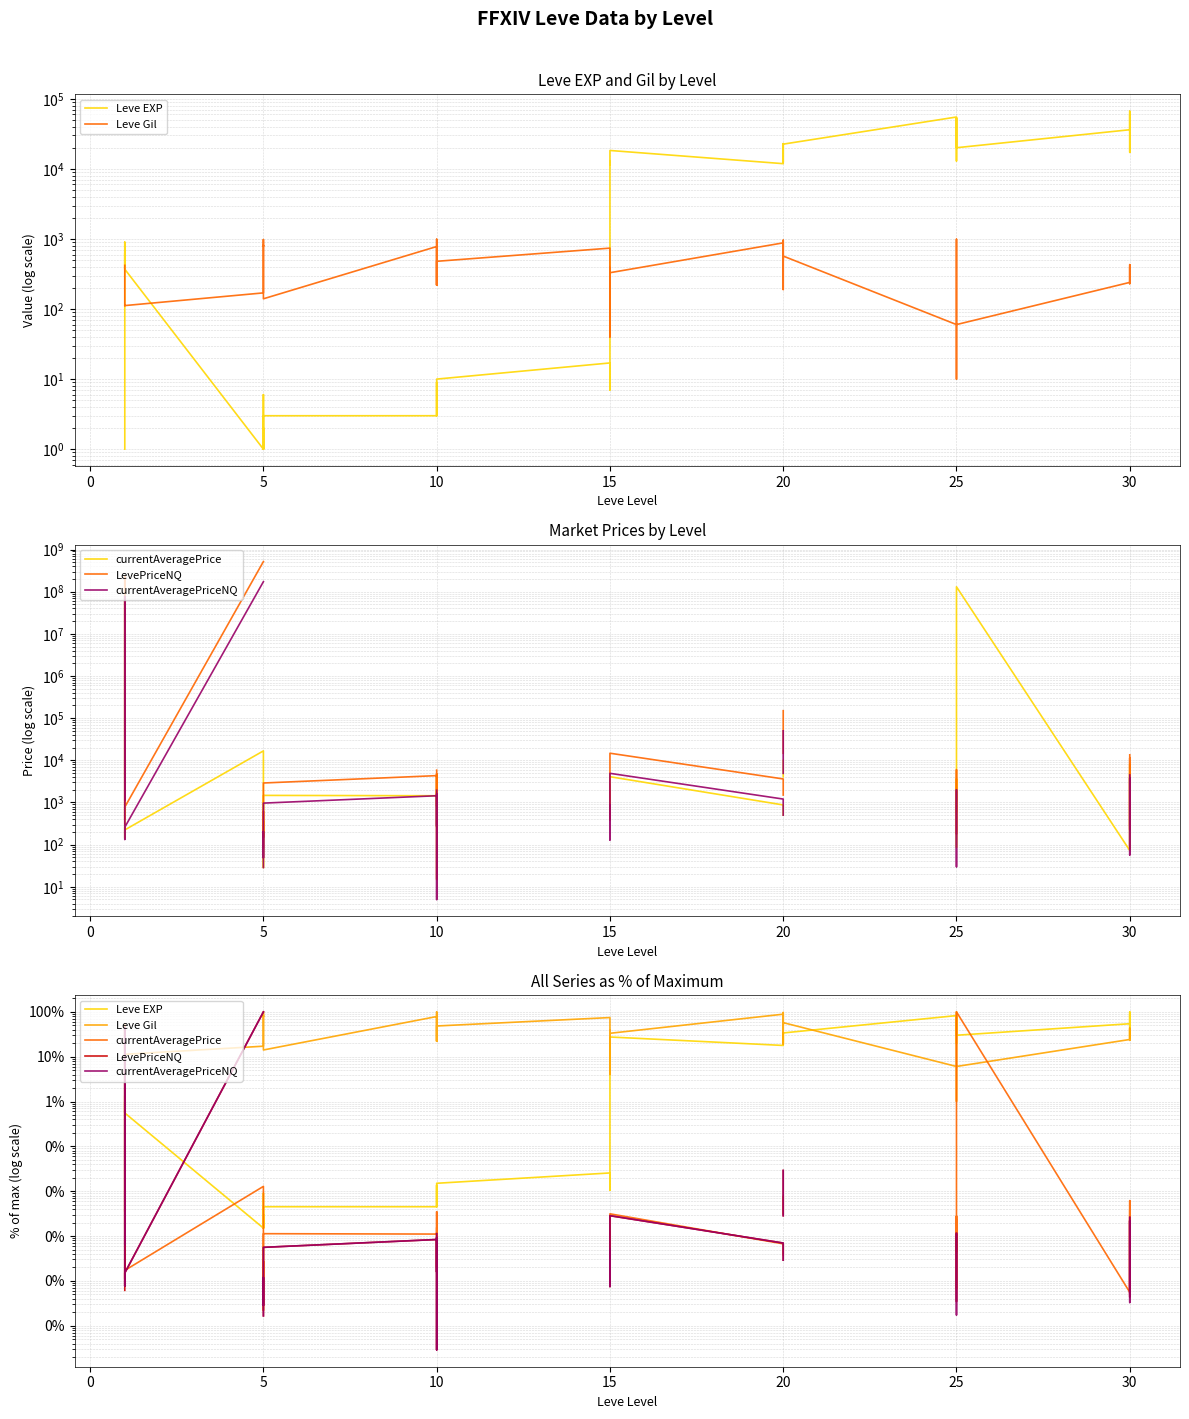

At how many categories does at least one series exceed 89?

7